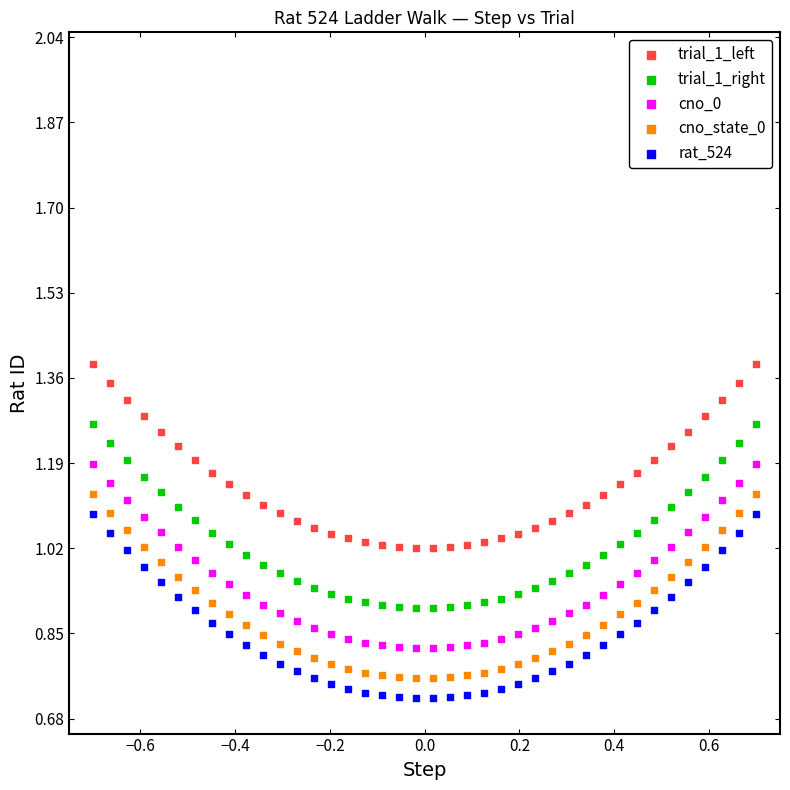

What are all the series names shown in the legend?

trial_1_left, trial_1_right, cno_0, cno_state_0, rat_524